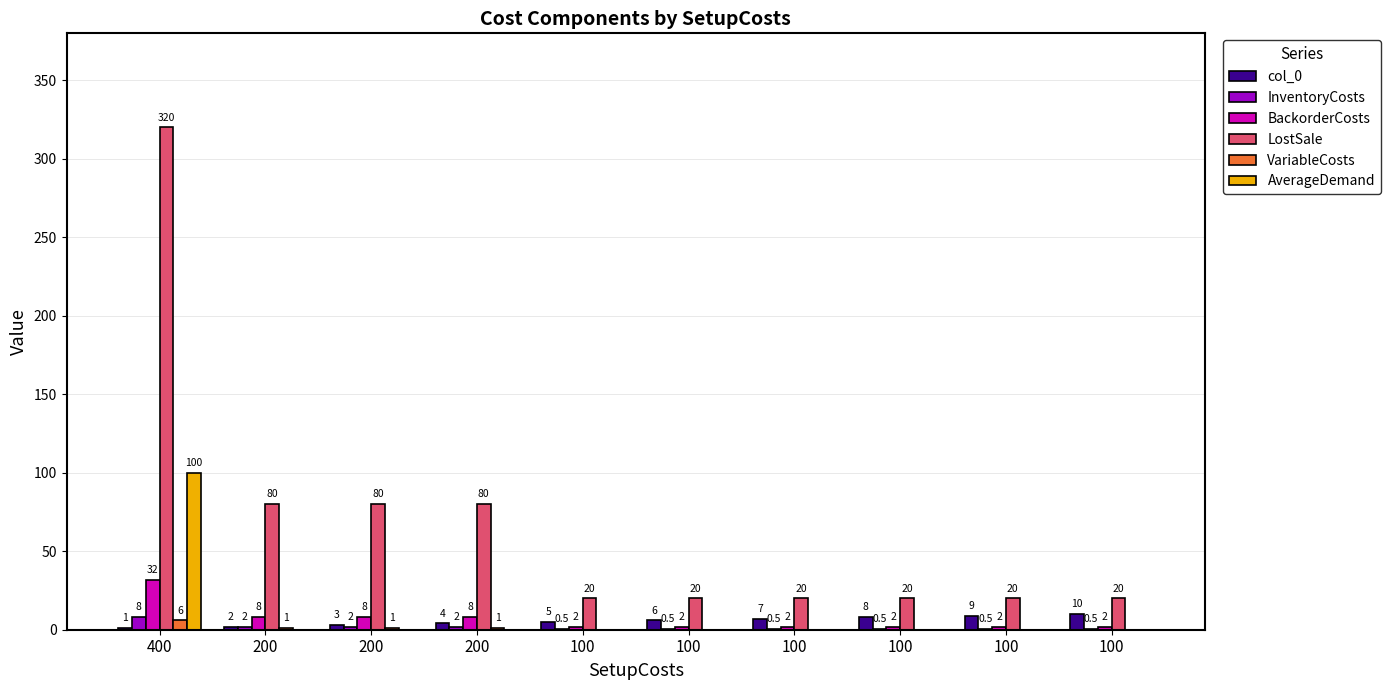

Reading left to right, what are all the values shown in this chart?

col_0: 400=1.0	200=2.0	200=3.0	200=4.0	100=5.0	100=6.0	100=7.0	100=8.0	100=9.0	100=10.0
InventoryCosts: 400=8.0	200=2.0	200=2.0	200=2.0	100=0.5	100=0.5	100=0.5	100=0.5	100=0.5	100=0.5
BackorderCosts: 400=32.0	200=8.0	200=8.0	200=8.0	100=2.0	100=2.0	100=2.0	100=2.0	100=2.0	100=2.0
LostSale: 400=320.0	200=80.0	200=80.0	200=80.0	100=20.0	100=20.0	100=20.0	100=20.0	100=20.0	100=20.0
VariableCosts: 400=6.0	200=1.0	200=1.0	200=1.0	100=0.0	100=0.0	100=0.0	100=0.0	100=0.0	100=0.0
AverageDemand: 400=100.0	200=0.0	200=0.0	200=0.0	100=0.0	100=0.0	100=0.0	100=0.0	100=0.0	100=0.0